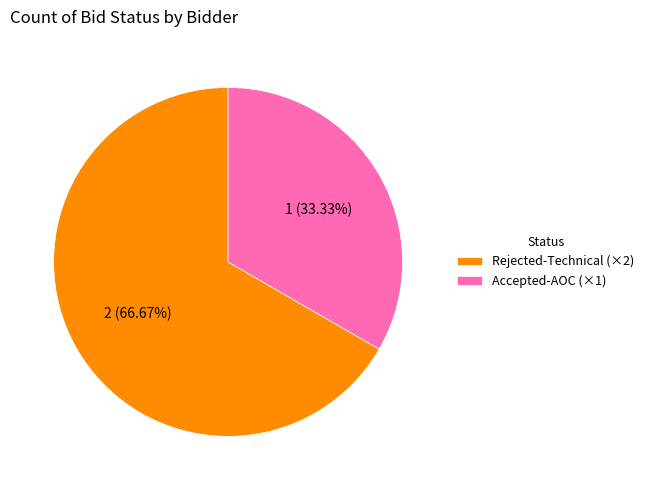

To the nearest percent, what is the difference between the largest and smallest slice percentages?

33%